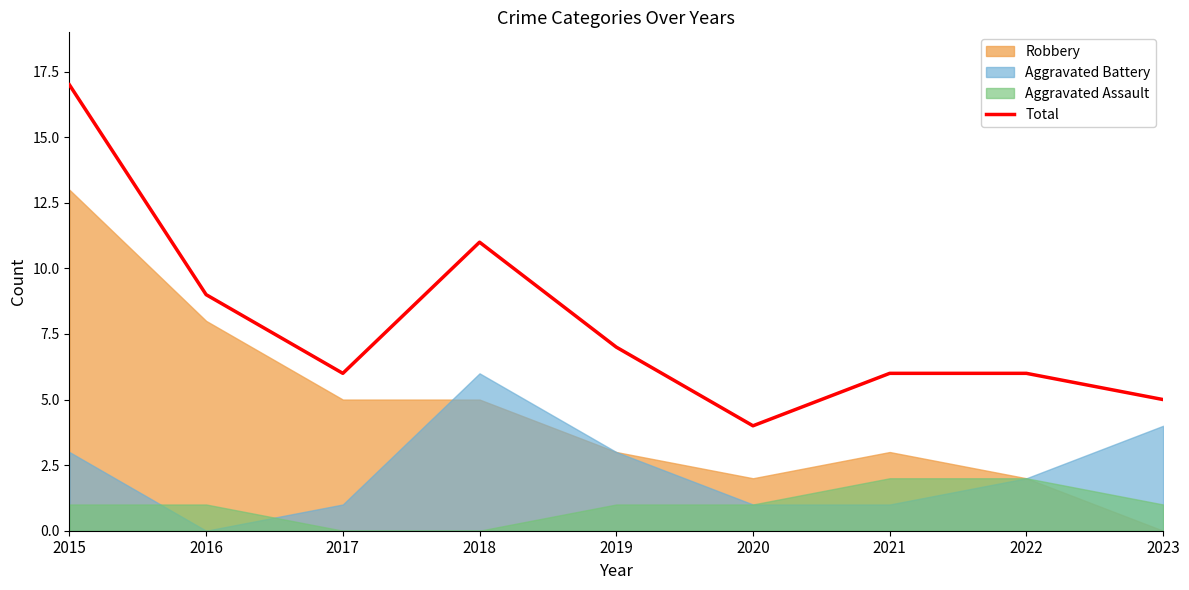

What is the change in value from 2015 to 2023?

-12